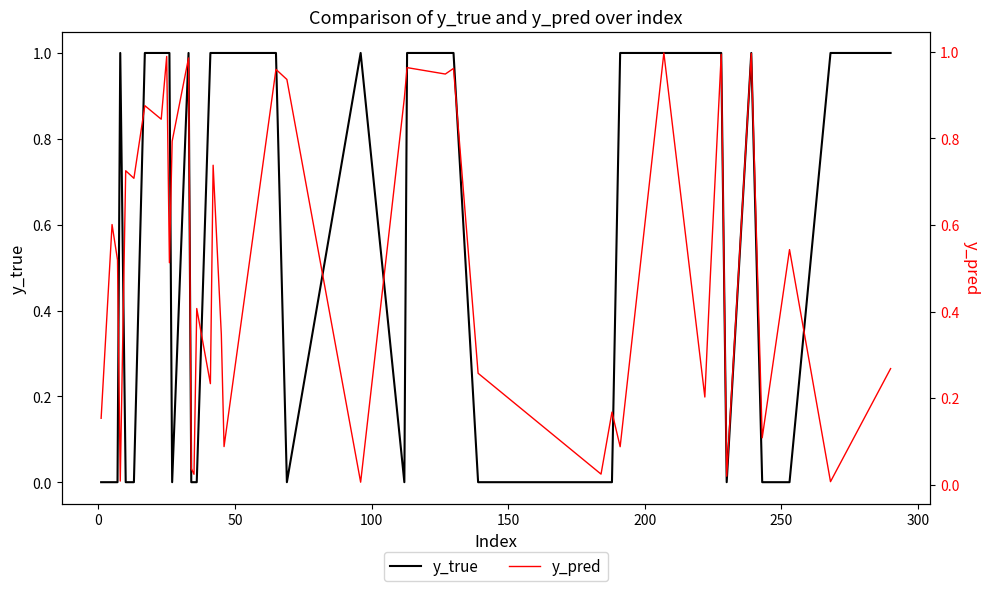

Which category has the highest value across all series?

100